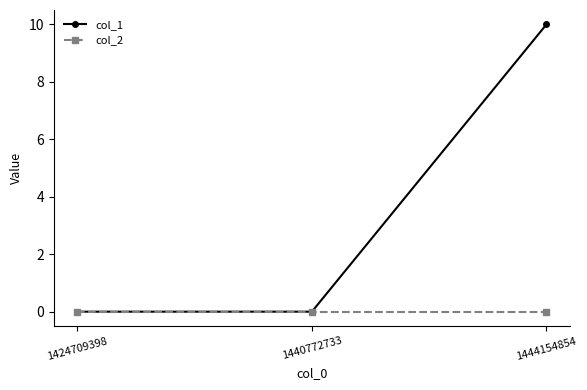

Is this an area chart (filled region under the line)?

No